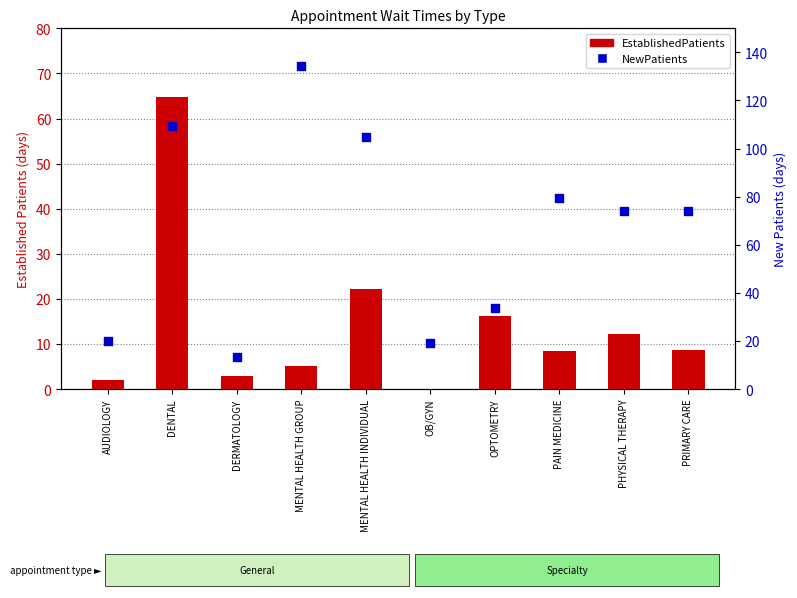

Which series has the largest total across all categories?

NewPatients